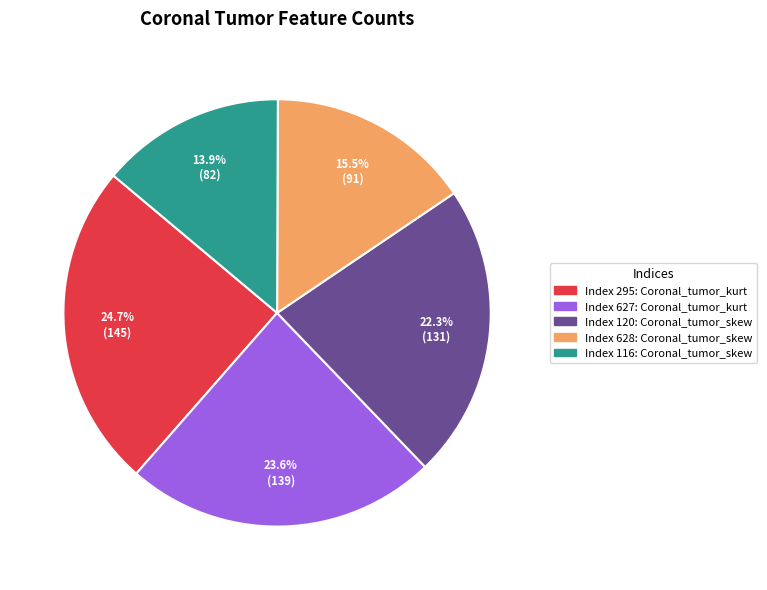

Which has a higher value, Index 120: Coronal_tumor_skew or Index 627: Coronal_tumor_kurt?

Index 627: Coronal_tumor_kurt